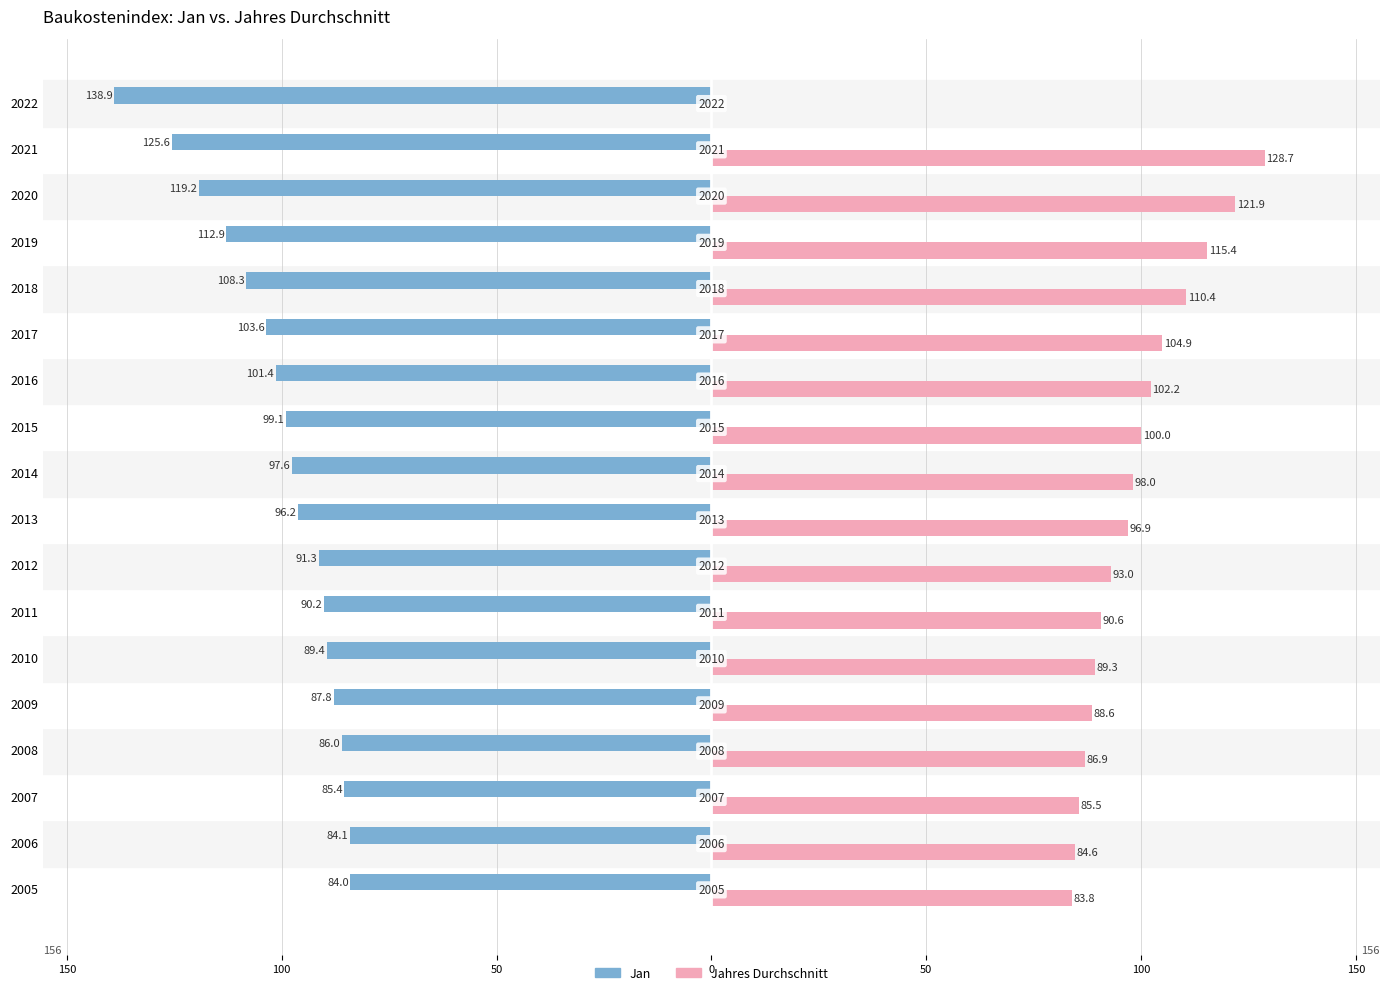

What is the maximum value for Jahres Durchschnitt?

128.7